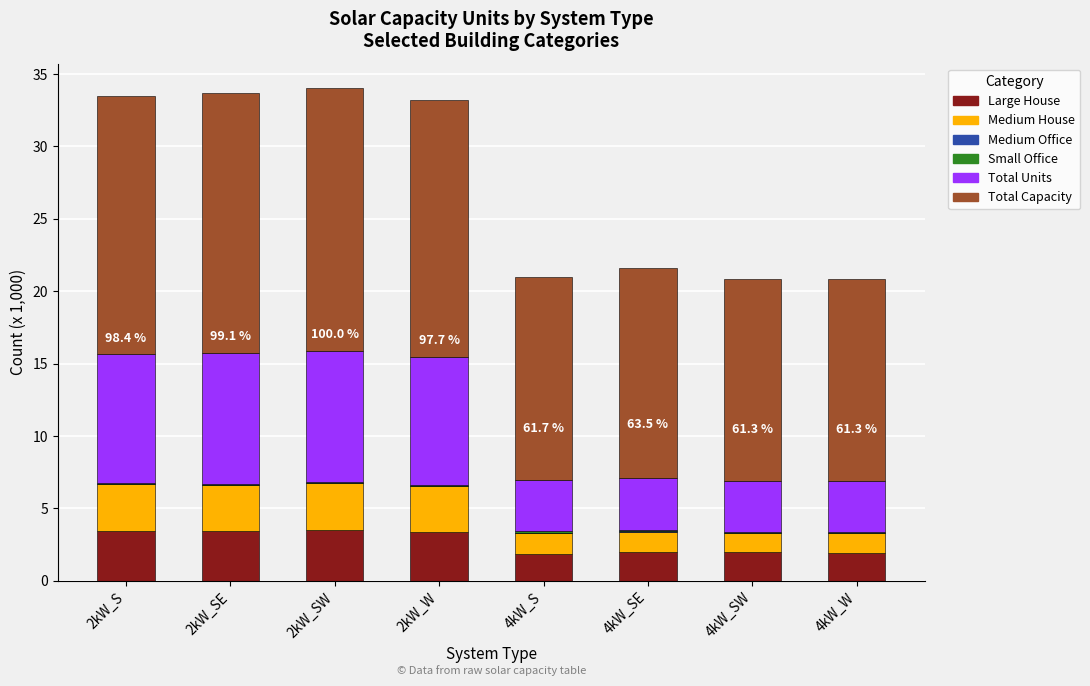

What is the highest value of the Large House series?

3.5